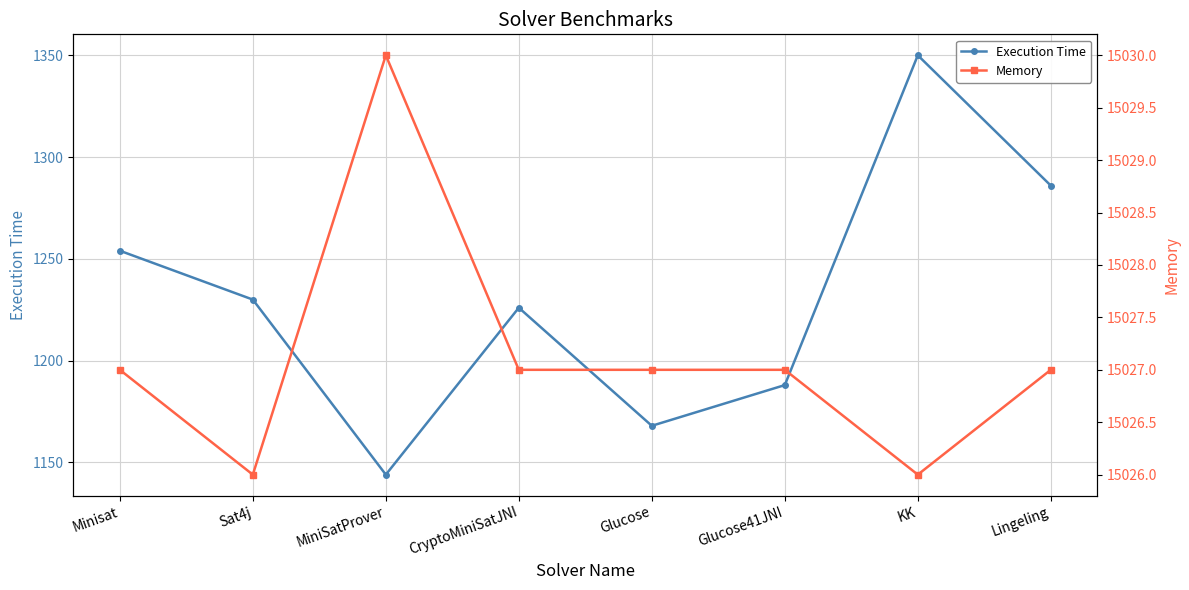

True or false: Memory and Execution Time cross at least once.

False